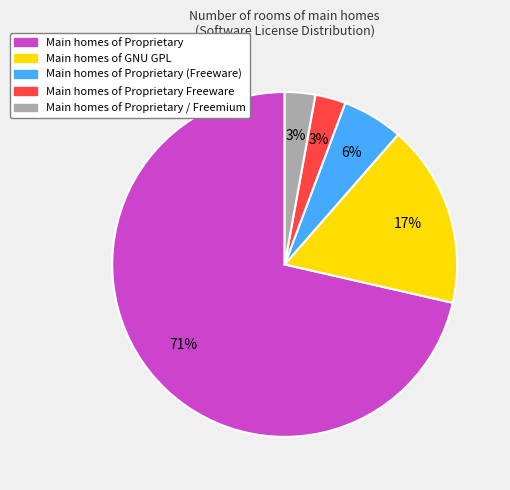

To the nearest percent, what is the average slice percentage?

20%